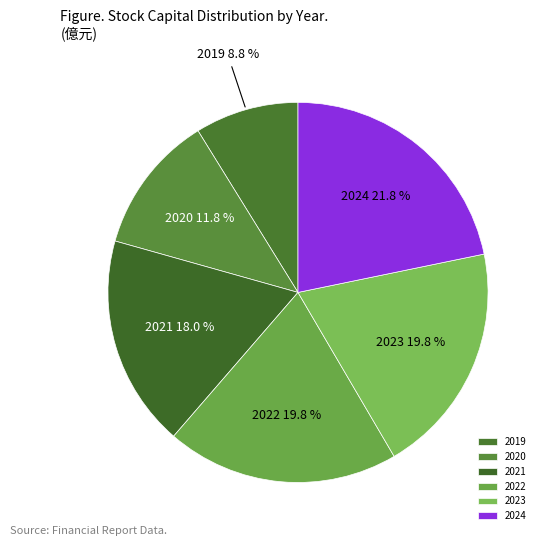

Is it true that 2021 is 18% of the pie?

True